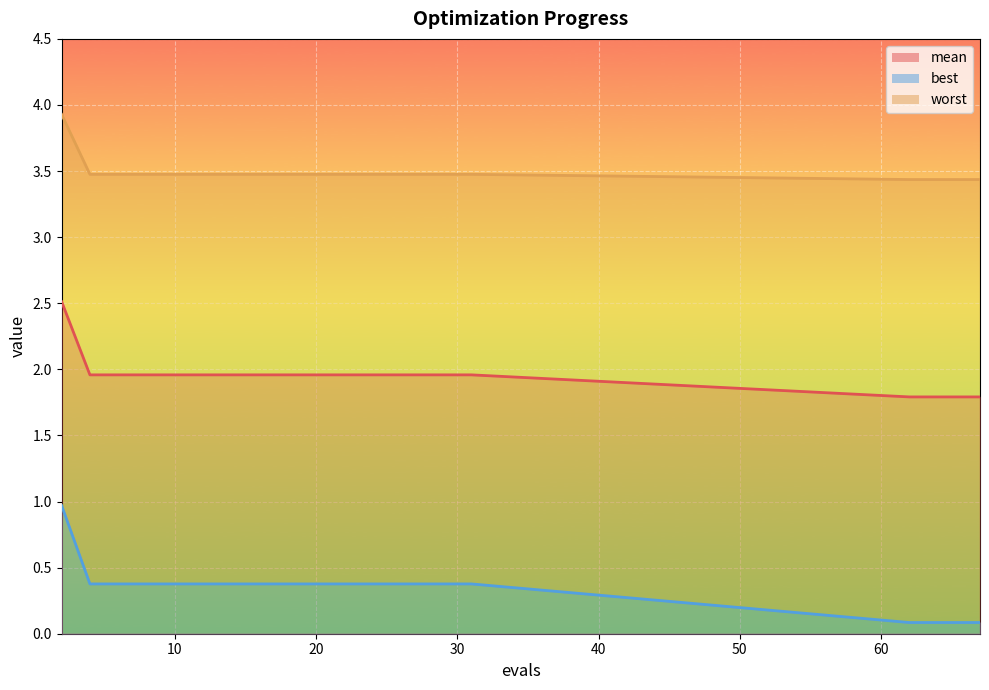

Where is mean nearest to the value 2?

4